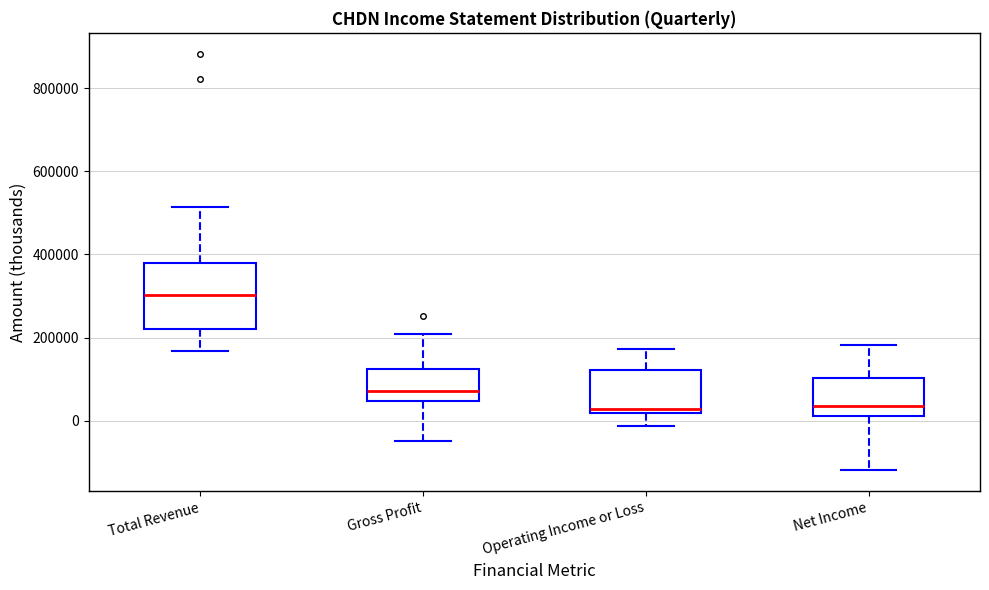

Reading left to right, read every box against the y-axis: the position of its median line, the range the box covers, and the ends of its whiskers. The values are not printed on the chart, so give them approximately, as read against the axis.

Total Revenue: median 300000, box 220000 to 380000, whiskers 160000 to 520000
Gross Profit: median 80000, box 40000 to 120000, whiskers -40000 to 200000
Operating Income or Loss: median 20000 (just above the box's lower edge), box 20000 to 120000, whiskers -20000 to 180000
Net Income: median 40000, box 20000 to 100000, whiskers -120000 to 180000